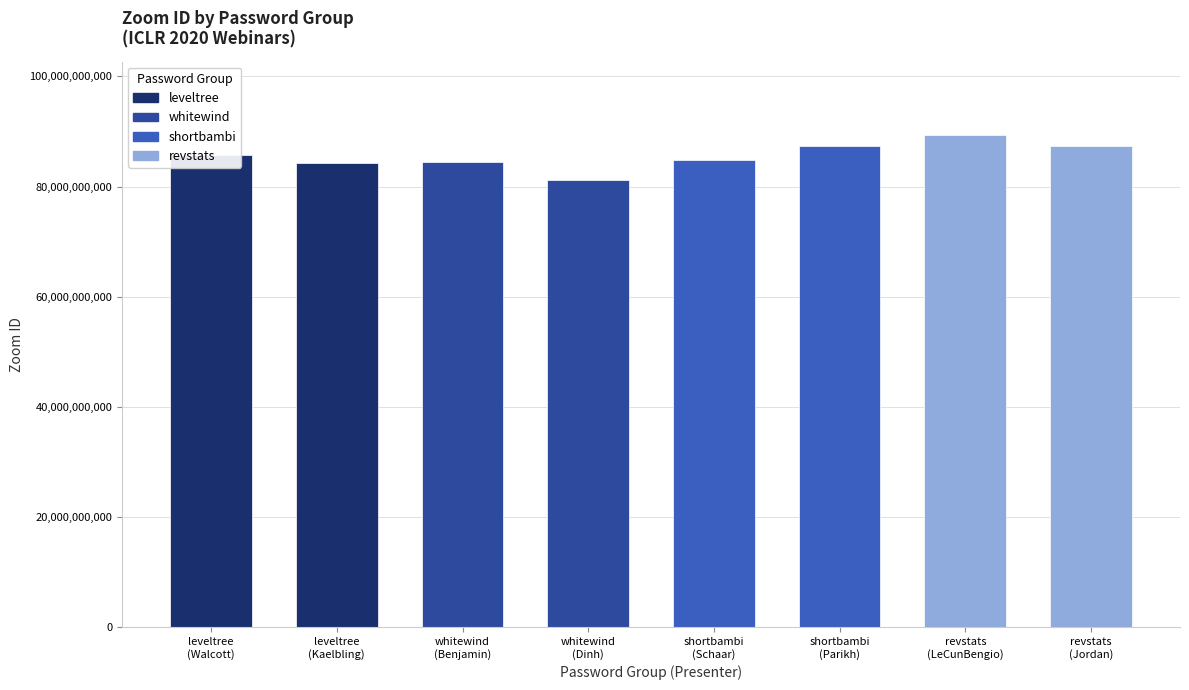

Are the bars horizontal?

No